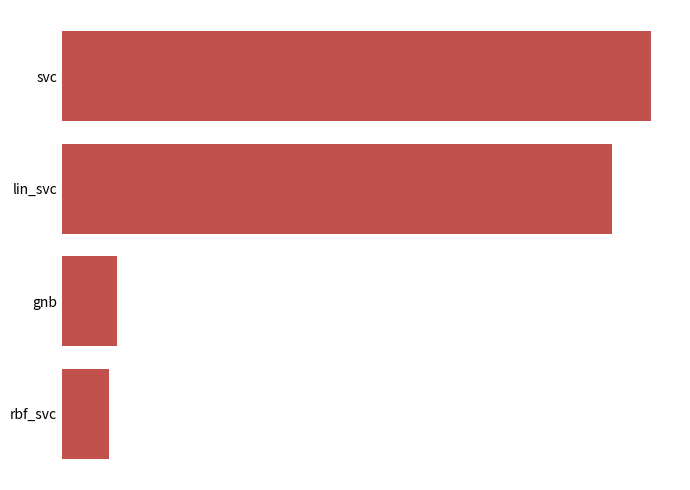

Are the bars grouped side by side (vs. stacked)?

No